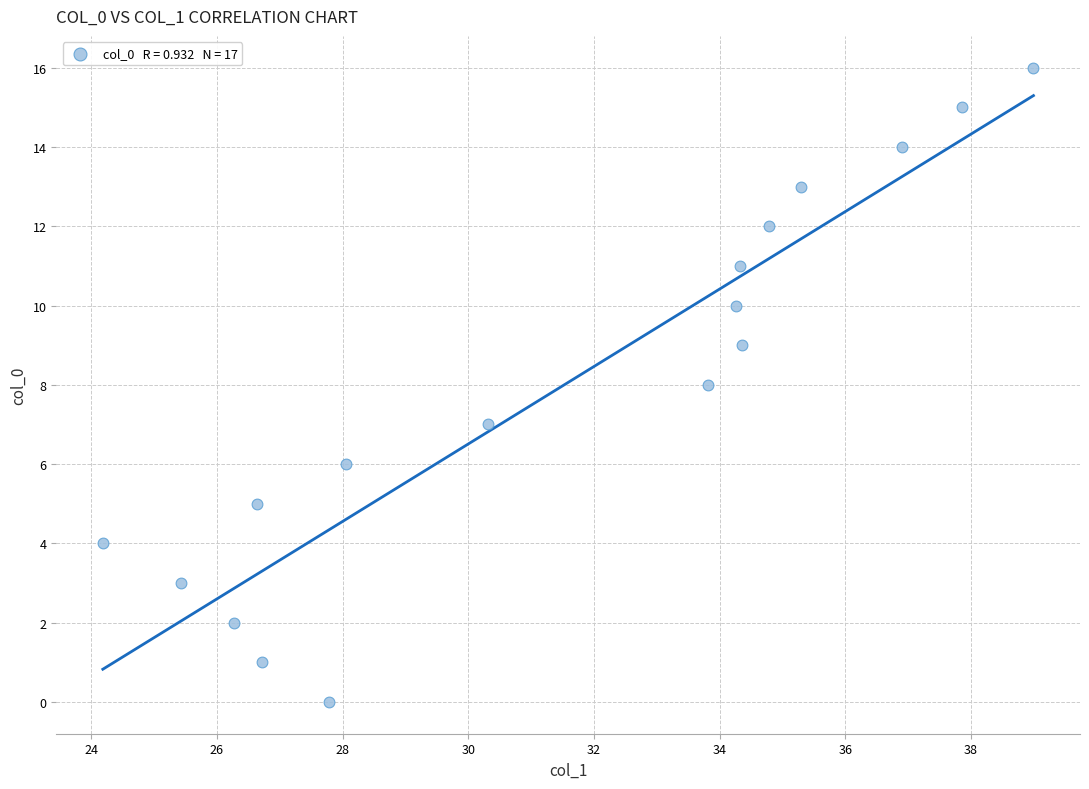

What is the range of Y values (max minus min)?

16